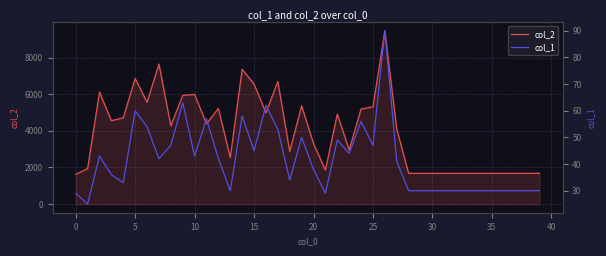

What is the minimum value for col_2?

1624